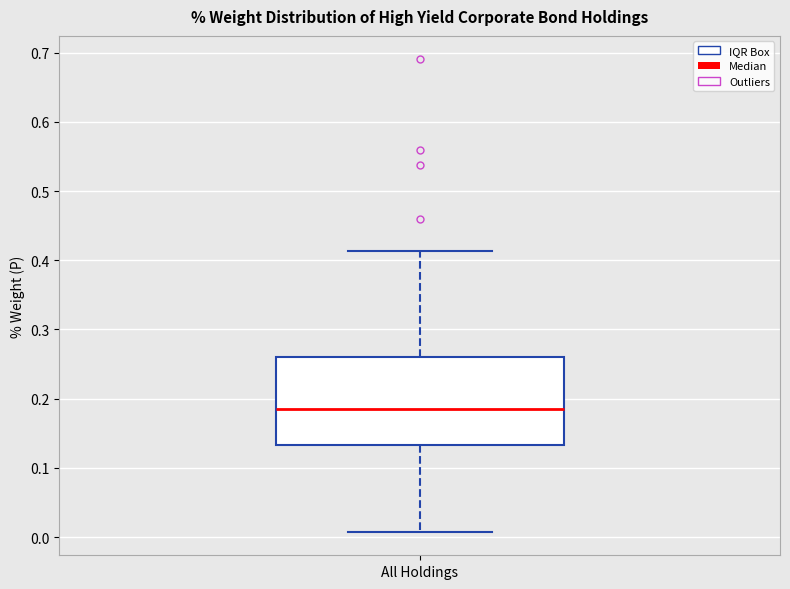

Where is the upper edge of the box for All Holdings on the y-axis? The values are not printed on the chart, so give them approximately, as read against the axis.

0.26